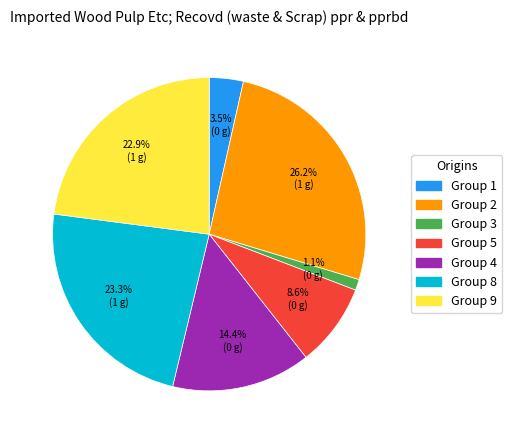

Does any single category account for the majority?

No